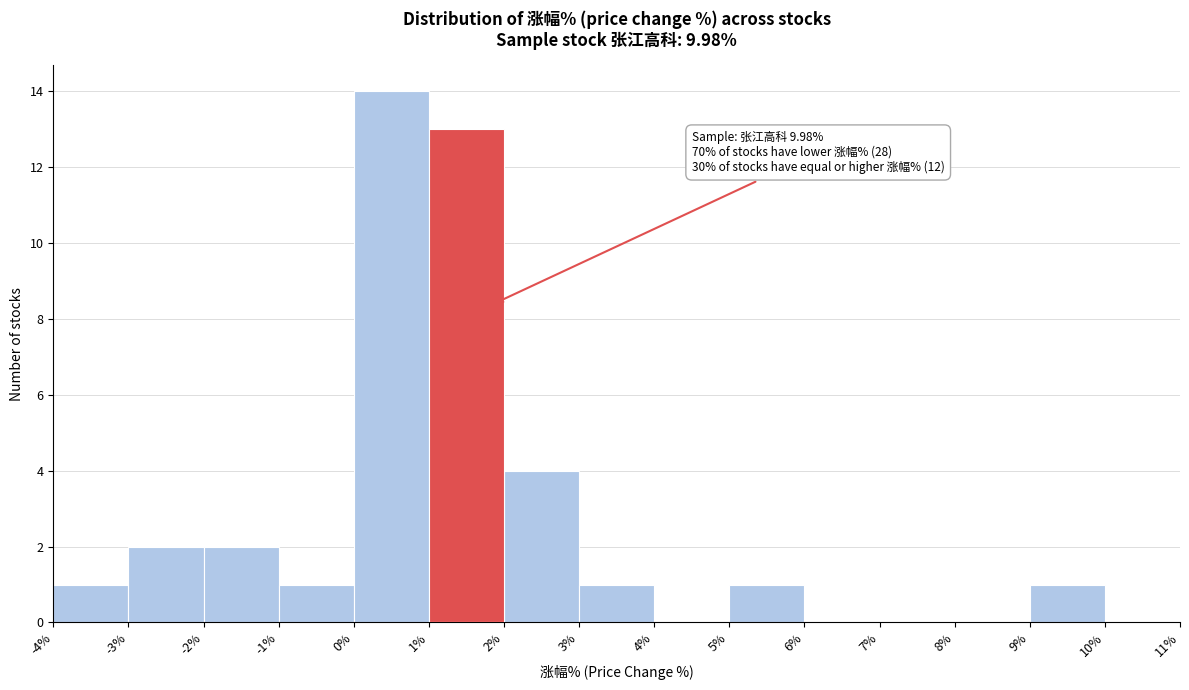

Which range on the x-axis has the tallest bar?

0% to 1%